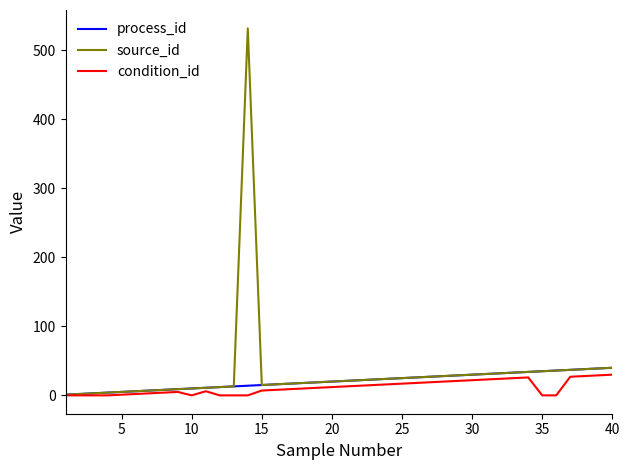

What is the highest value of the condition_id series?

30